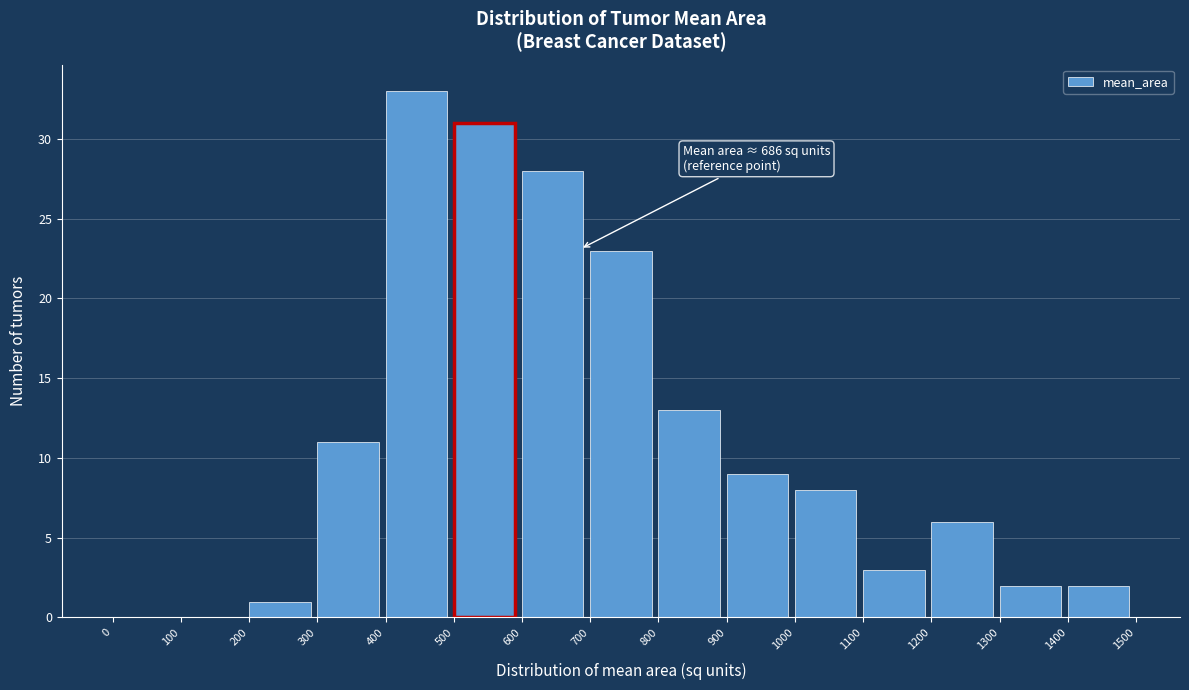

Over which range of the x-axis is the bar tallest?

400 to 500